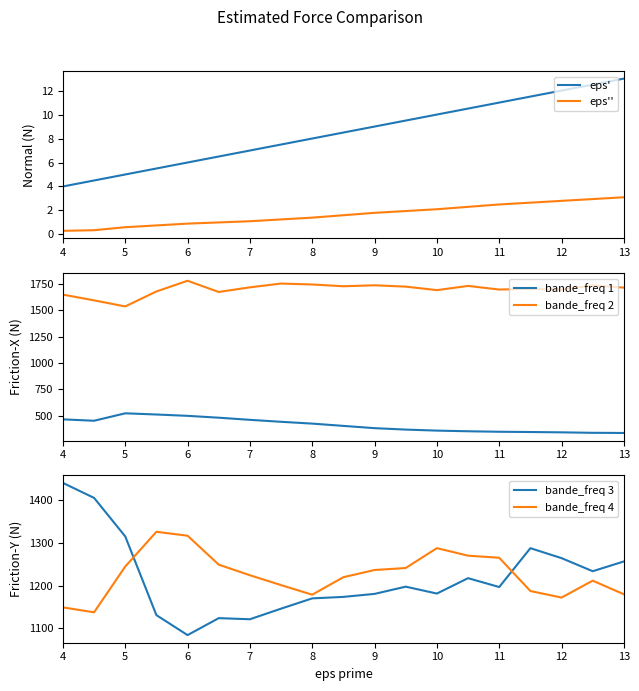

Reading left to right, list all the values displayed in this chart.

eps': 4.0	4.5	5.0	5.5	6.0	6.5	7.0	7.5	8.0	8.5	9.0	9.5	10.0	10.5	11.0	11.5	12.0	12.5	13.0
eps'': 0.3	0.3	0.6	0.8	0.9	1.0	1.1	1.2	1.4	1.6	1.8	1.9	2.1	2.3	2.5	2.6	2.8	3.0	3.1
bande_freq 1: 466.1	452.8	523.2	512.0	499.3	481.7	461.5	443.0	425.8	404.2	382.7	369.2	359.6	353.3	348.7	346.3	343.1	338.7	337.3
bande_freq 2: 1646.5	1592.2	1534.7	1676.4	1777.7	1671.6	1715.5	1751.2	1742.4	1725.8	1734.8	1722.1	1689.0	1728.8	1694.7	1700.8	1693.2	1733.0	1712.8
bande_freq 3: 1440.8	1405.7	1315.6	1131.3	1084.5	1124.2	1121.6	1146.4	1170.5	1174.0	1181.0	1197.9	1181.8	1217.8	1197.0	1288.0	1264.7	1234.1	1256.9
bande_freq 4: 1149.4	1137.8	1245.0	1326.3	1317.2	1249.5	1224.7	1201.6	1179.1	1220.1	1236.9	1241.6	1288.1	1270.4	1265.6	1187.7	1172.4	1211.9	1180.1